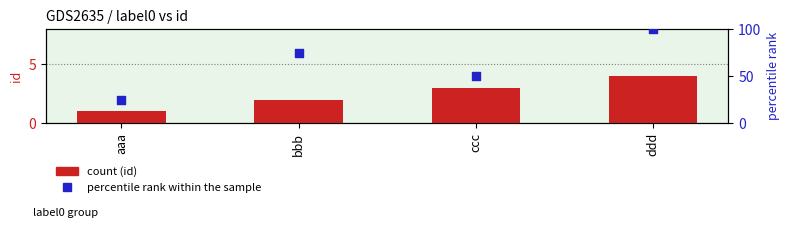

Which series reaches the maximum Y coordinate?

percentile rank within the sample